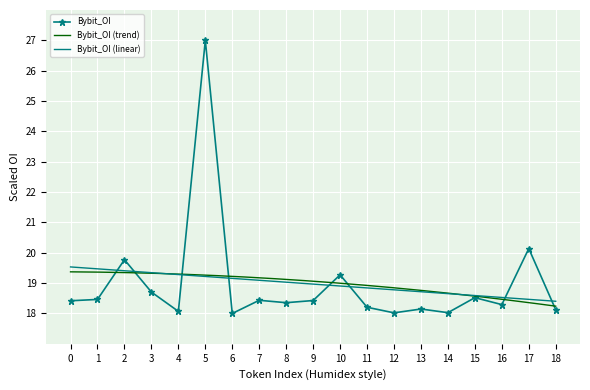

Reading right to left, transcribe all the data shown in this chart.

18.1	20.1	18.3	18.5	18.0	18.1	18.0	18.2	19.3	18.4	18.4	18.4	18.0	27.0	18.1	18.7	19.8	18.5	18.4